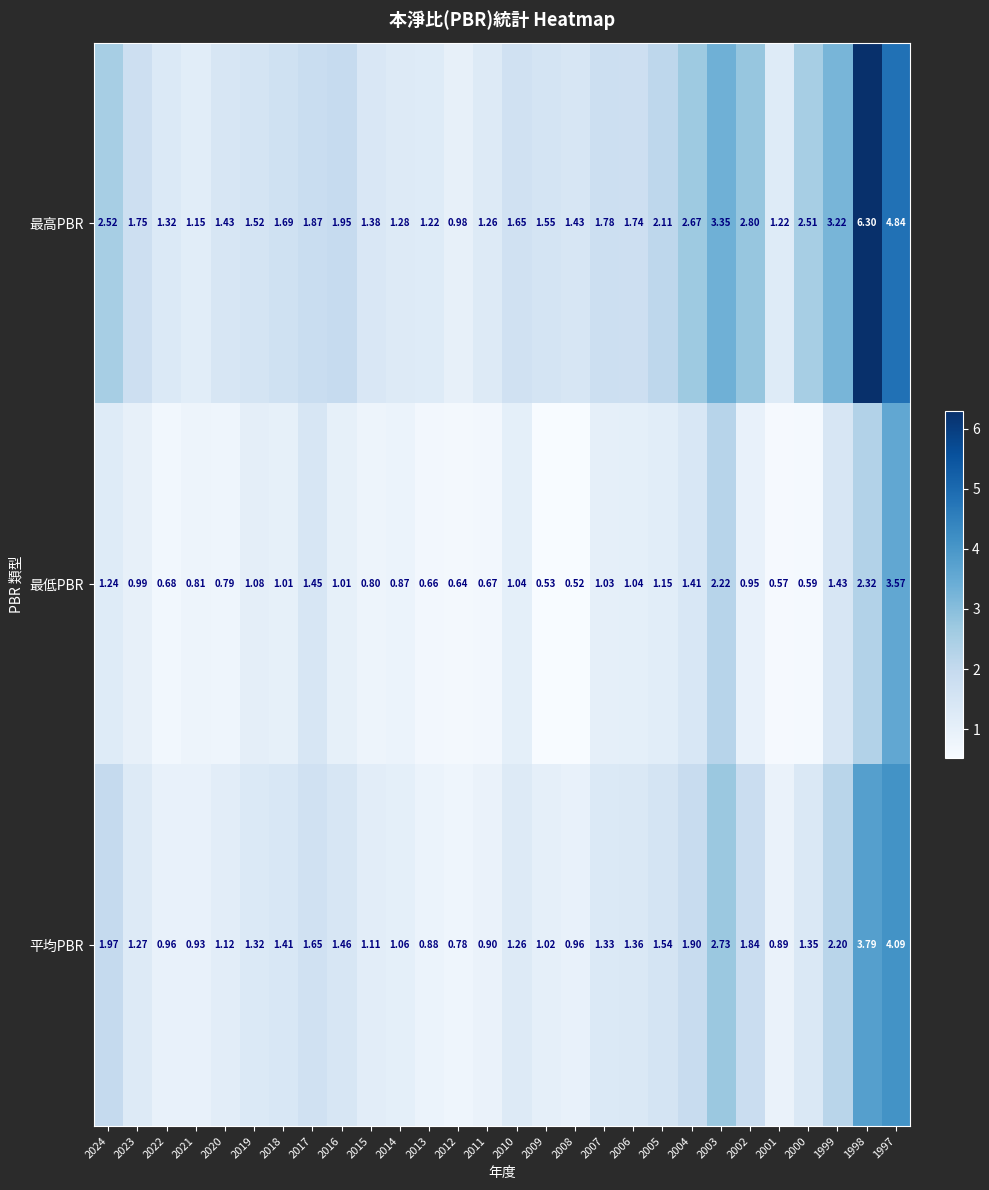

List the series in order of their overall mean, highest first.

最高PBR, 平均PBR, 最低PBR